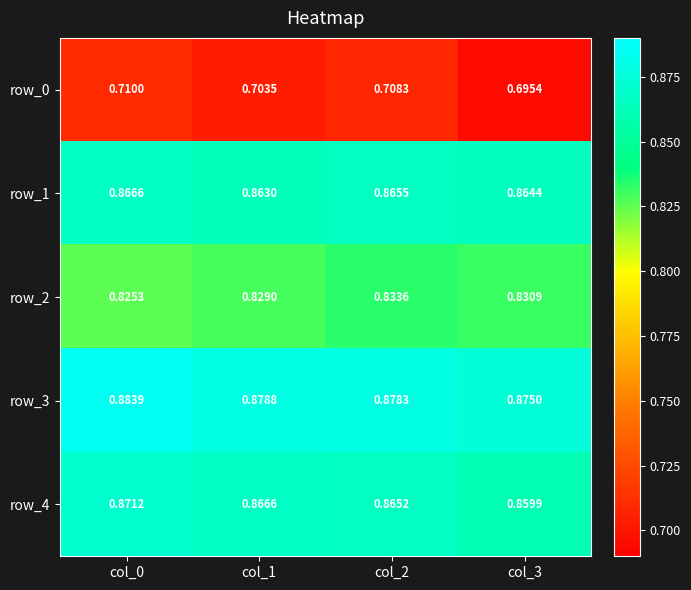

At which label does row_1 reach its peak?

col_0